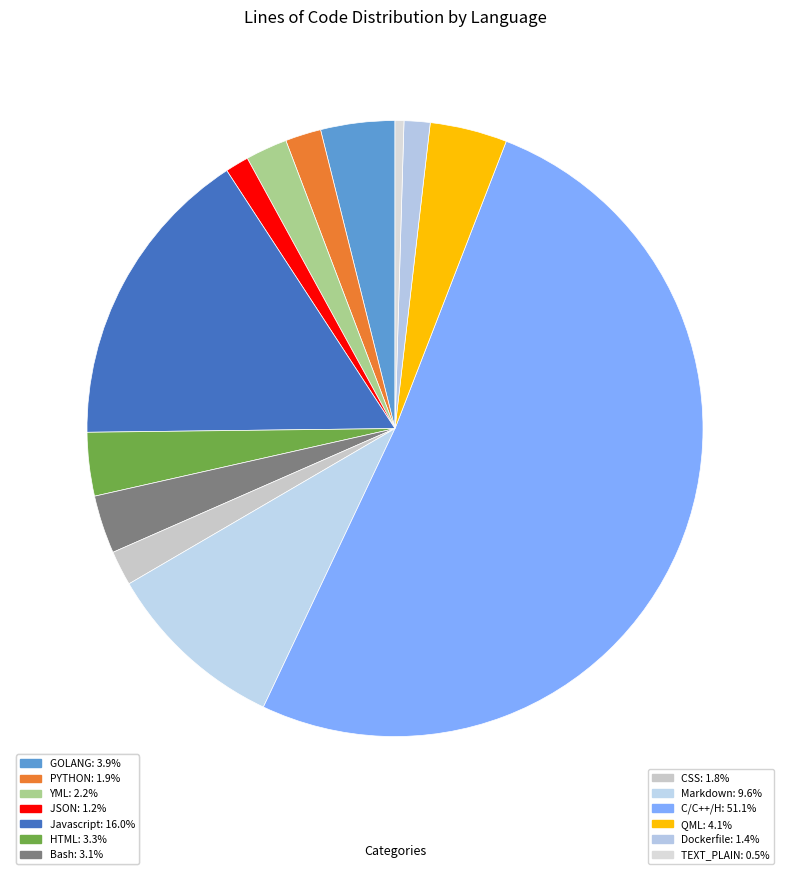

How much of the chart is everything except Javascript?

84.0%